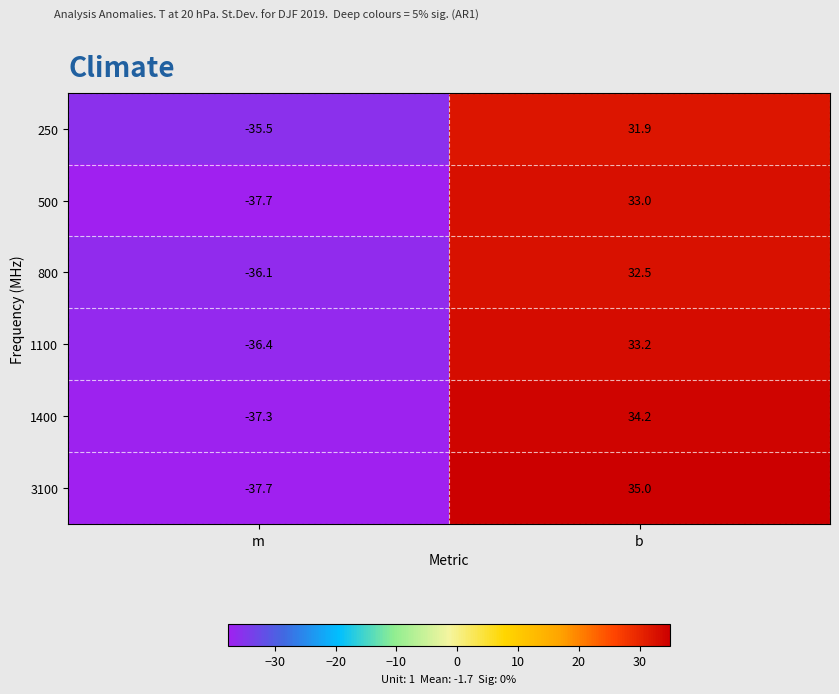

List the labels in order of 3100 value, smallest first.

m, b